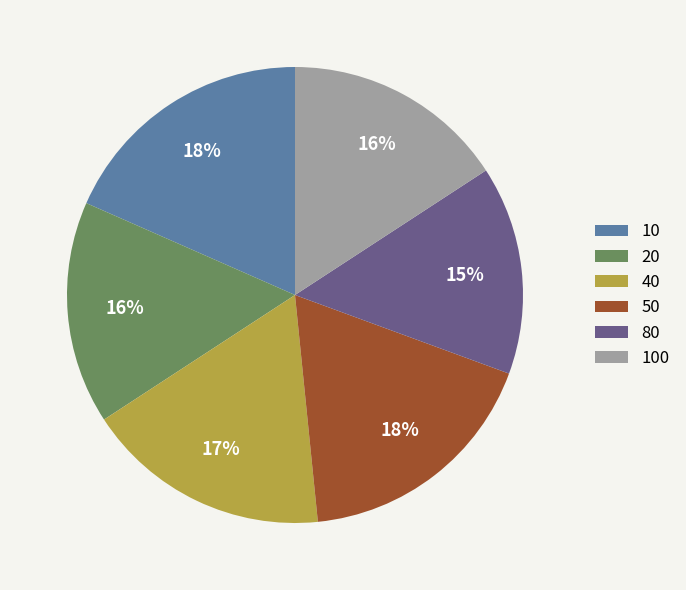

To the nearest percent, what is the combined percentage of 20 and 80?

31%